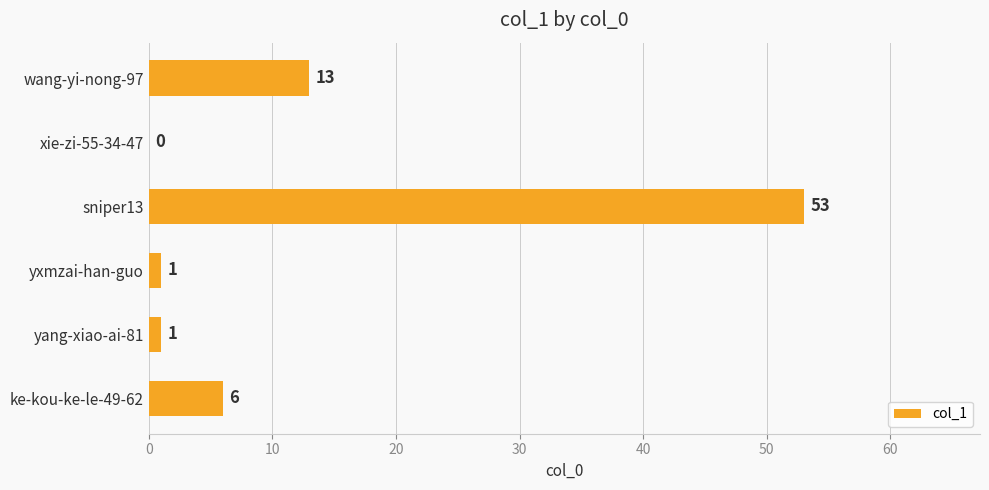

What is the sum of the values at sniper13 and ke-kou-ke-le-49-62?

59